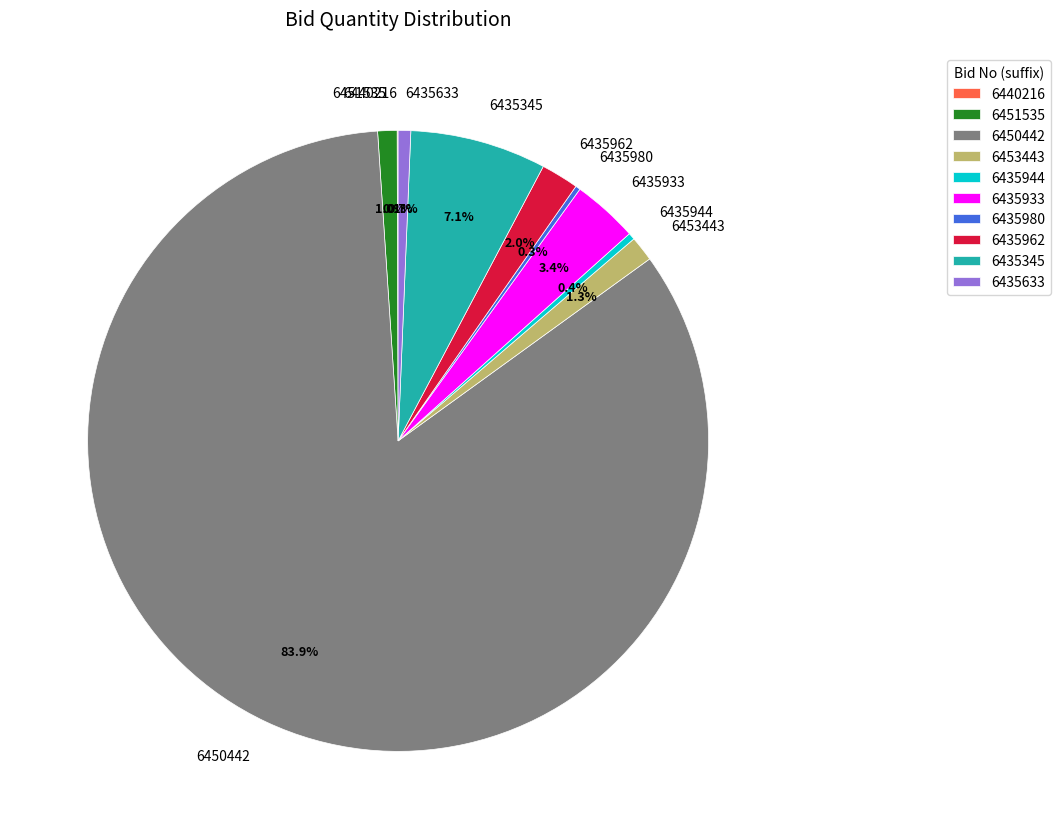

What is the largest slice in the pie chart?

6450442